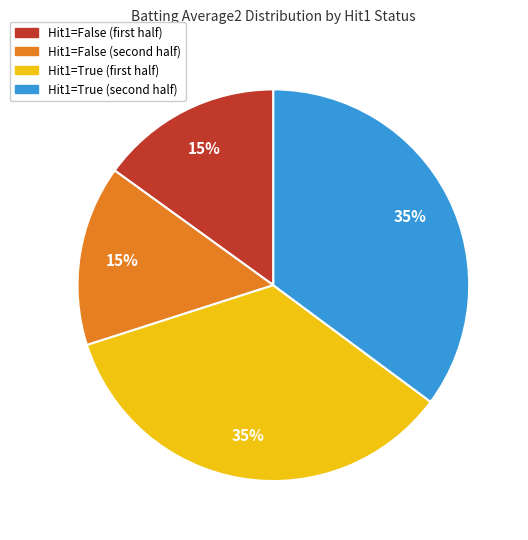

To the nearest percent, what is the difference between the largest and smallest slice percentages?

20%